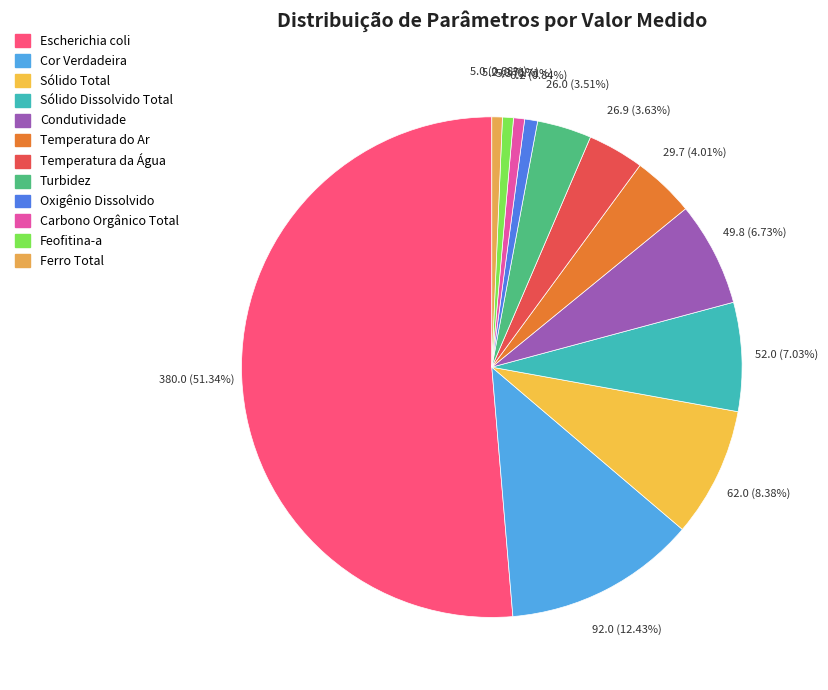

True or false: Ferro Total accounts for 1% of the total.

True